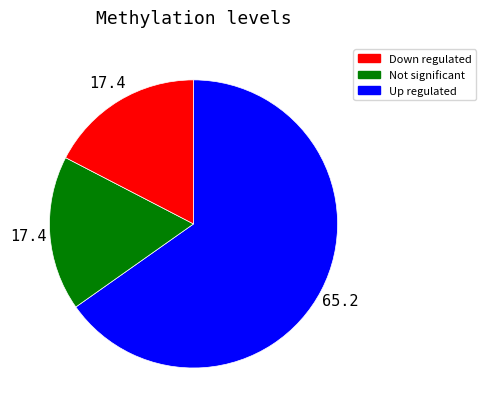

Do Not significant and Up regulated together represent more than half of the pie?

No